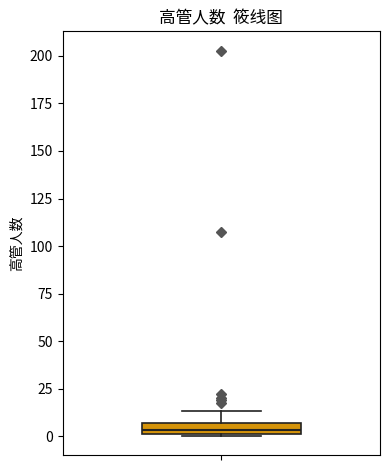

Where is the upper edge of the box on the y-axis? The values are not printed on the chart, so give them approximately, as read against the axis.

5